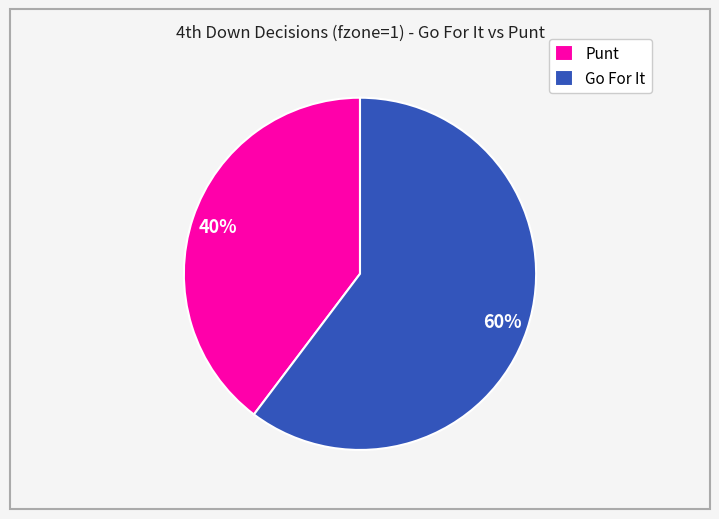

Approximately how many times larger is the value at Go For It compared to Punt?

1.5